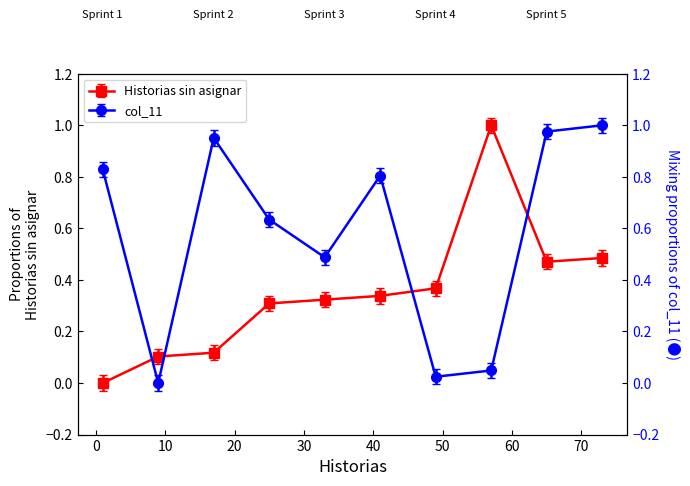

List the series in order of their peak value, lowest first.

Historias sin asignar, col_11